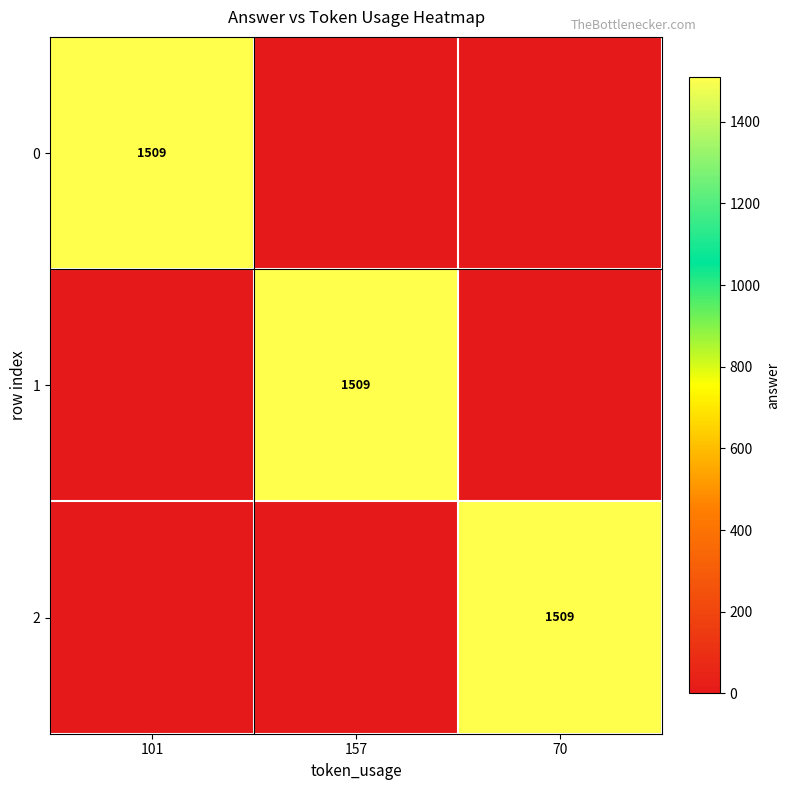

Is it true that 1 equals 2079 at 157?

False